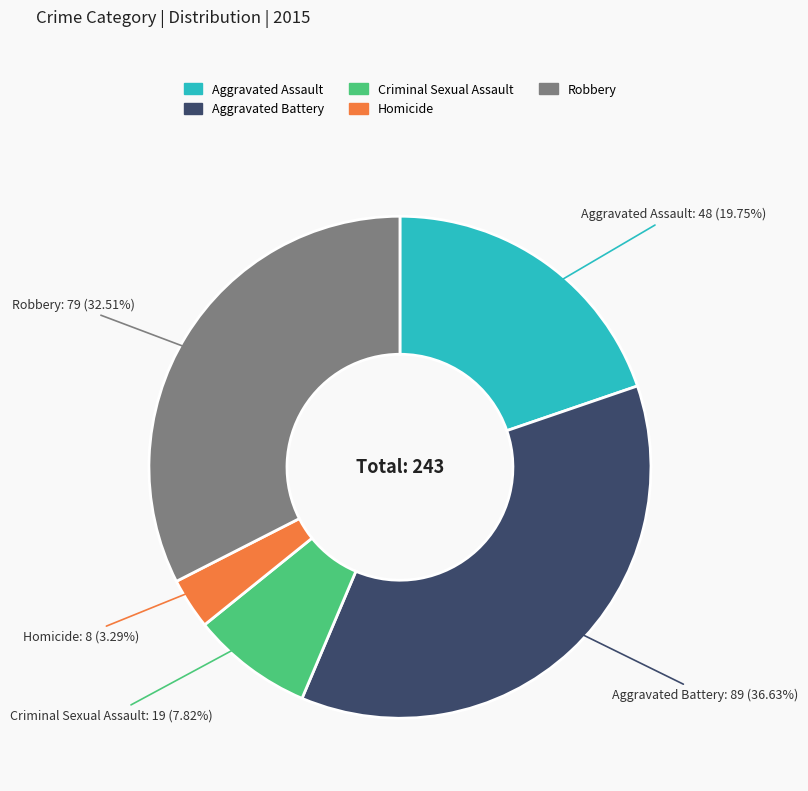

Which category has the smallest portion of the pie?

Homicide